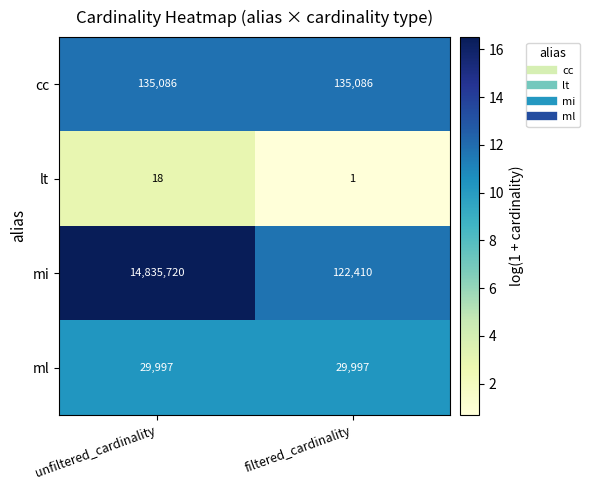

At how many categories does at least one series exceed 14?

2